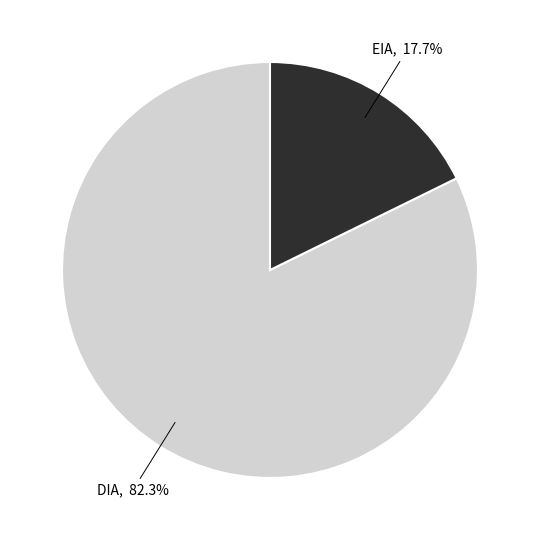

Is there a majority slice in this chart?

Yes